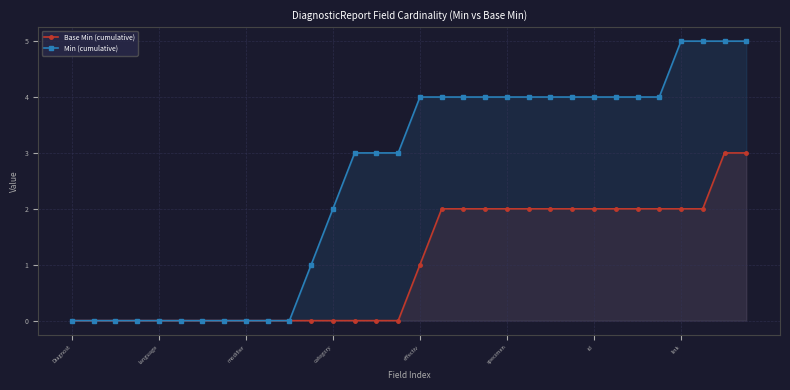

List the series in order of their peak value, lowest first.

Base Min (cumulative), Min (cumulative)